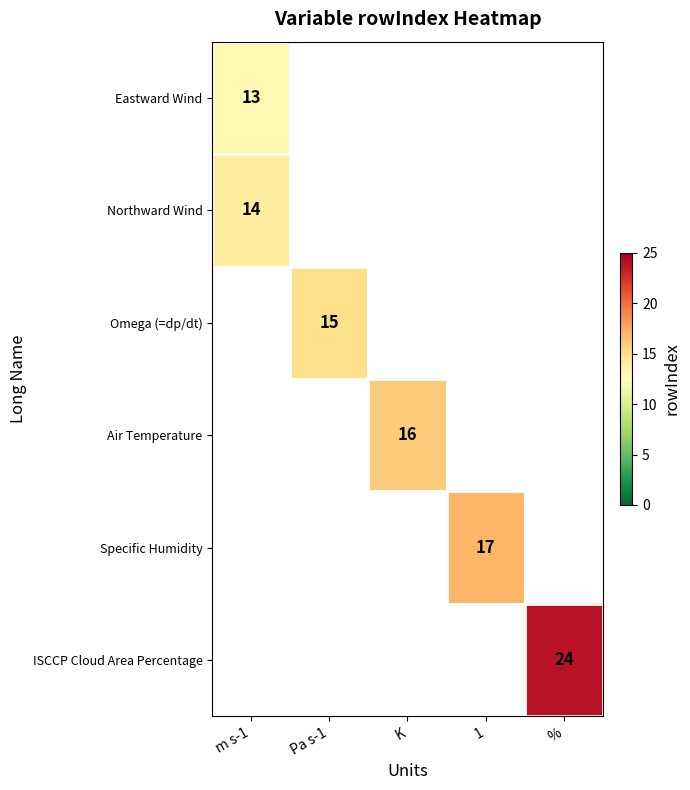

The Air Temperature series shows 16 at K. True or false?

True